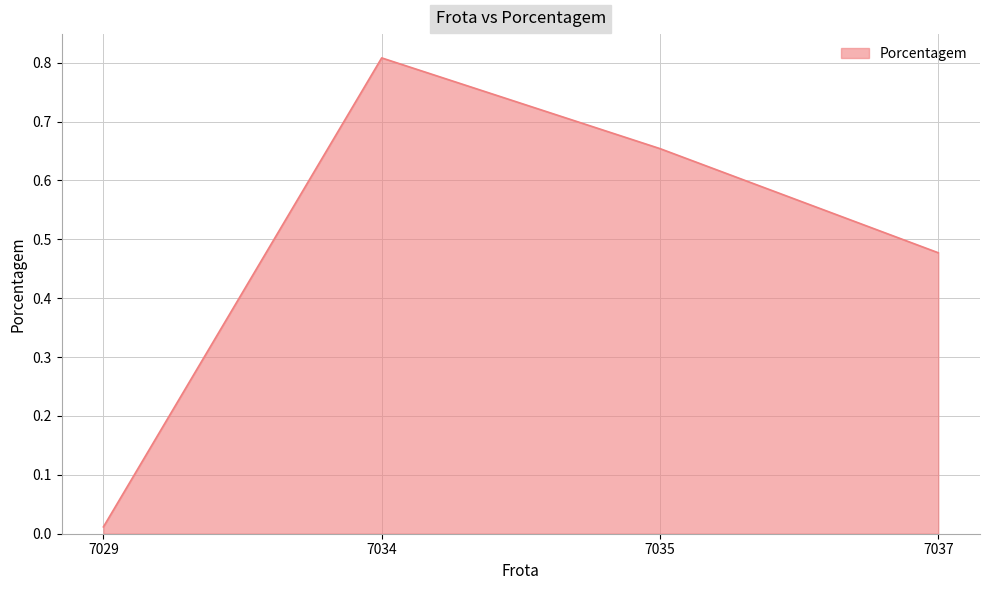

What is the difference between the maximum and minimum values?

0.8